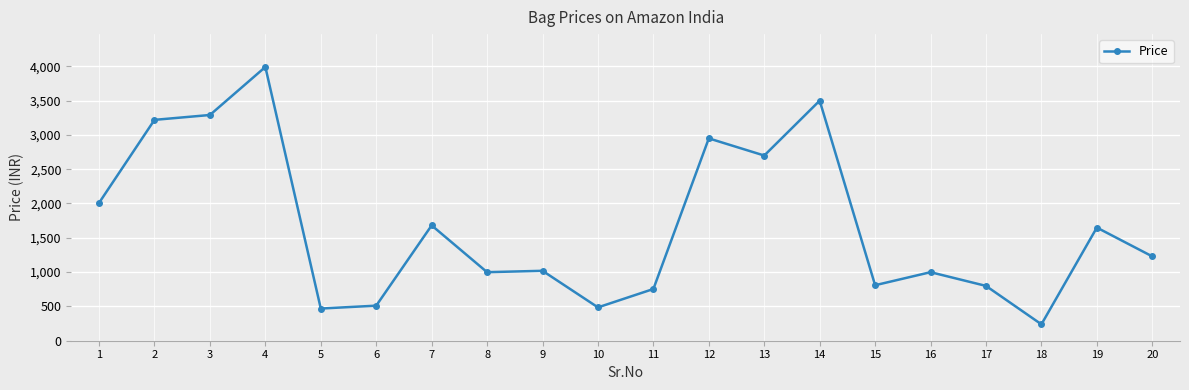

What is the change in value from 3 to 10?

-2804